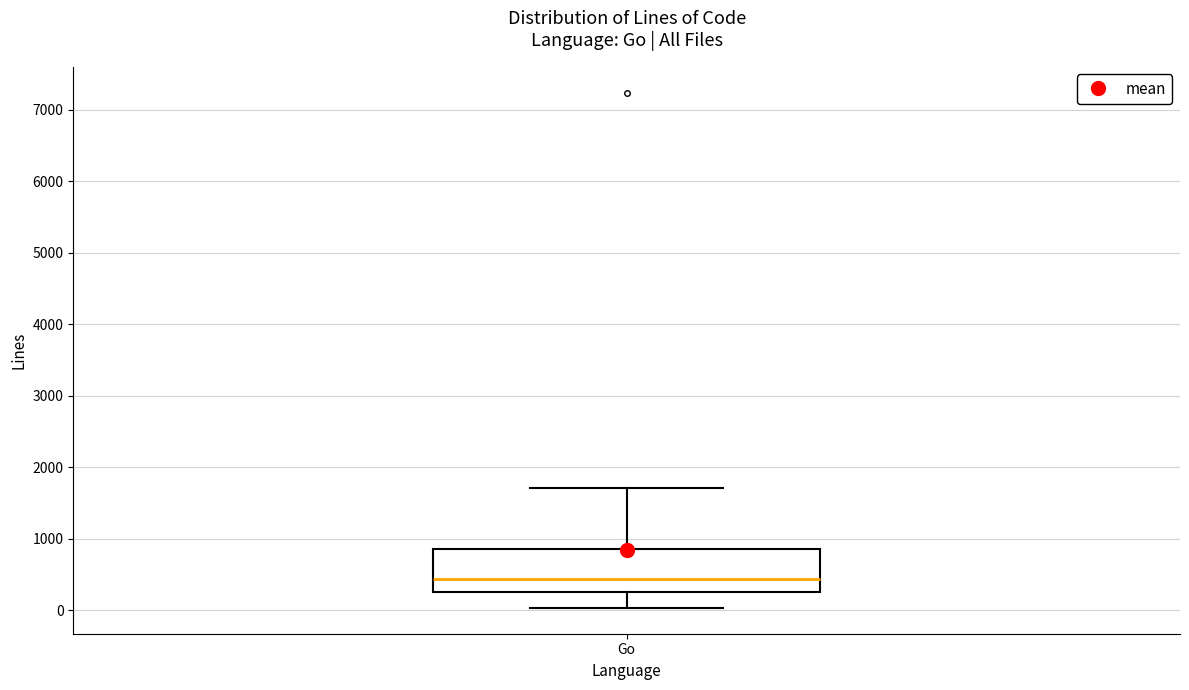

Where does the upper whisker of the box for Go end on the y-axis? The values are not printed on the chart, so give them approximately, as read against the axis.

1700